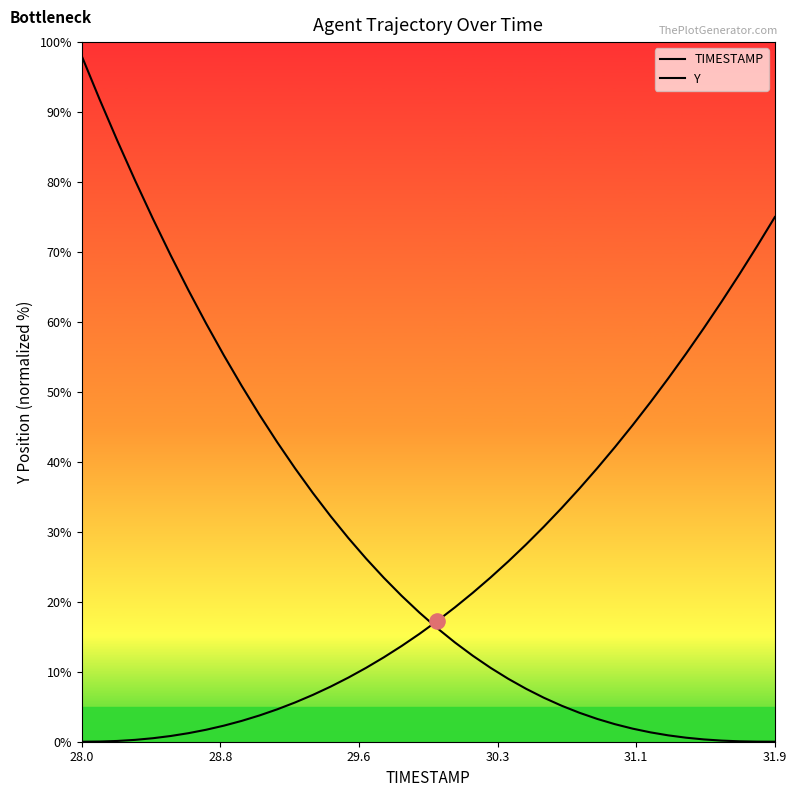

Which series reaches the maximum Y coordinate?

TIMESTAMP